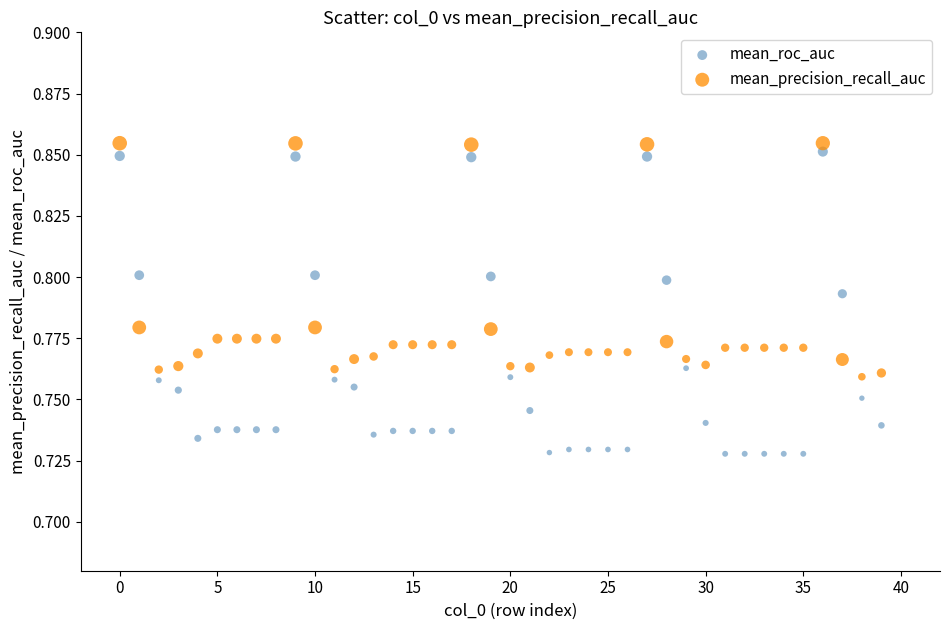

Which series has the widest spread of Y values?

mean_roc_auc